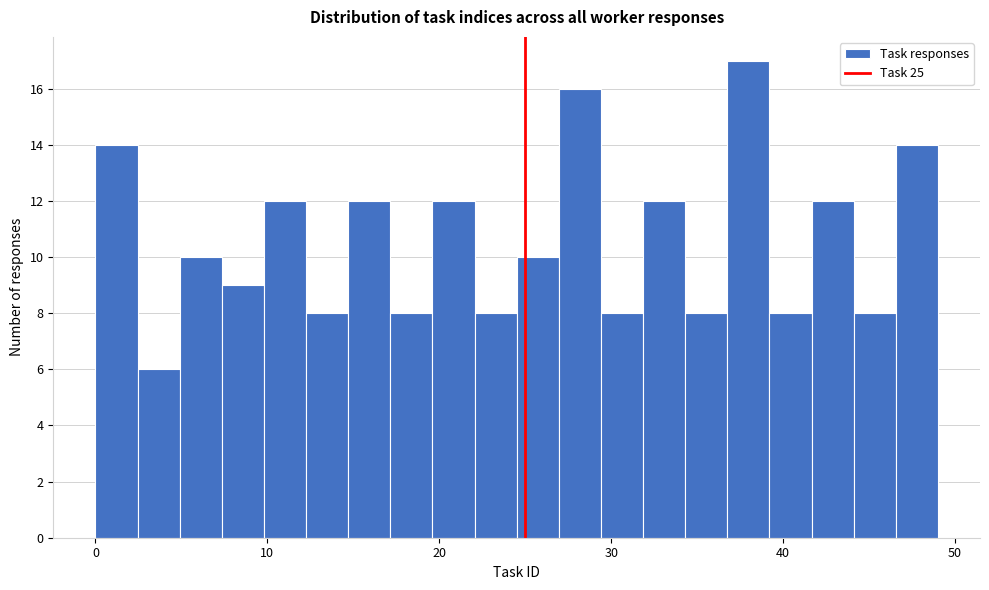

Around what value on the x-axis is the tallest bar? Give the approximate position of its centre, as read against the axis.

38